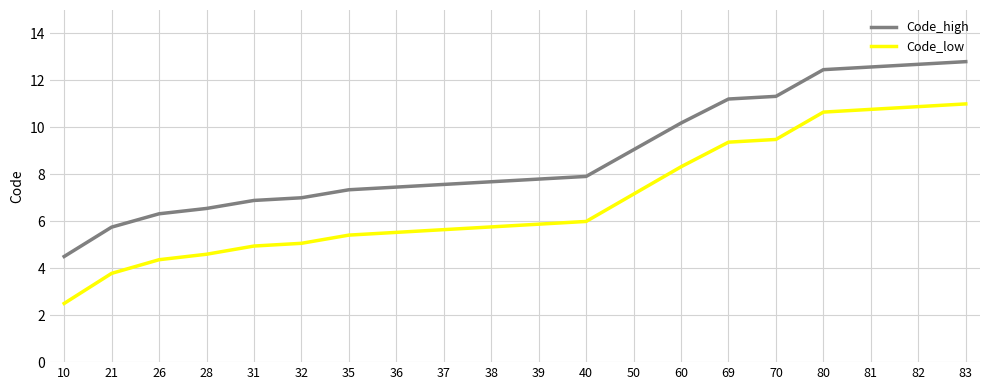

Reading left to right, list all the values displayed in this chart.

Code_high: 10=4.5	21=5.8	26=6.3	28=6.5	31=6.9	32=7.0	35=7.3	36=7.5	37=7.6	38=7.7	39=7.8	40=7.9	50=9.0	60=10.2	69=11.2	70=11.3	80=12.5	81=12.6	82=12.7	83=12.8
Code_low: 10=2.5	21=3.8	26=4.4	28=4.6	31=4.9	32=5.1	35=5.4	36=5.5	37=5.6	38=5.8	39=5.9	40=6.0	50=7.2	60=8.3	69=9.4	70=9.5	80=10.7	81=10.8	82=10.9	83=11.0